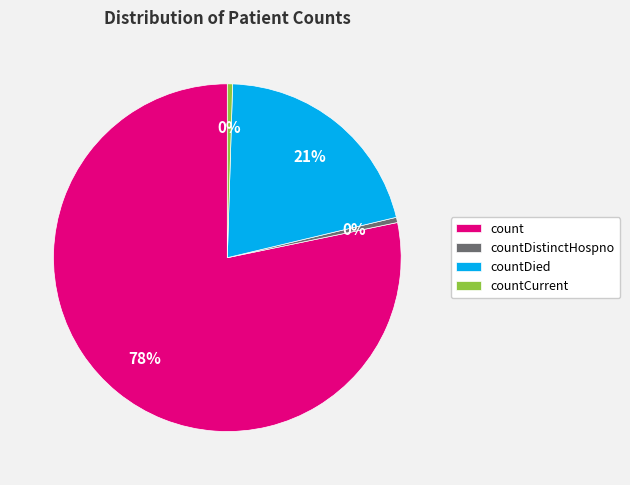

Which has a higher value, countDistinctHospno or countDied?

countDied